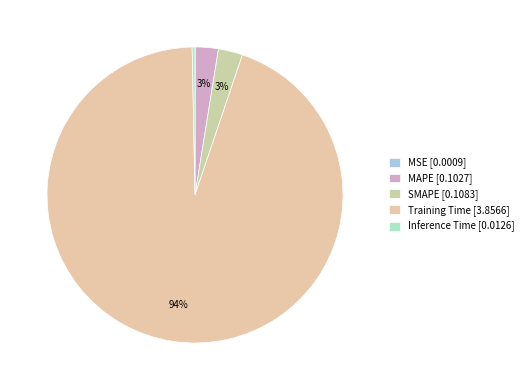

Combined, do MSE and Training Time account for over 50%?

Yes